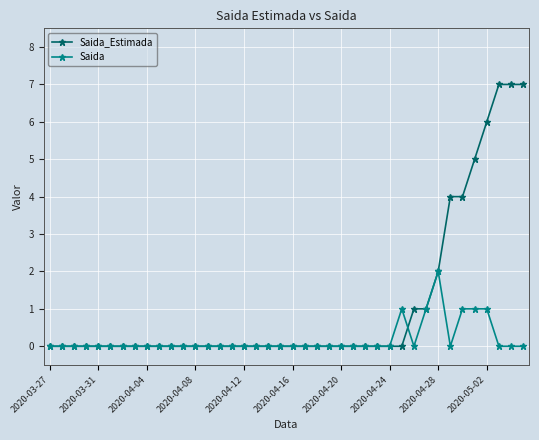

Which series has the largest range (max minus min)?

Saida_Estimada